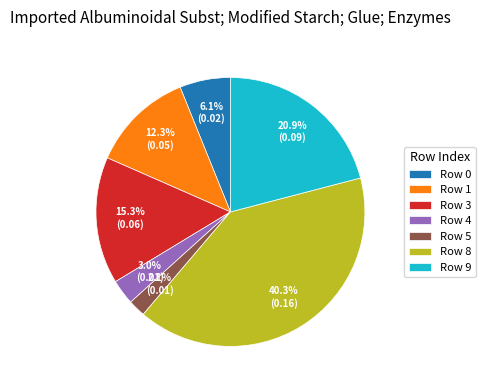

Rank the categories by value from lowest to highest.

Row 5, Row 4, Row 0, Row 1, Row 3, Row 9, Row 8